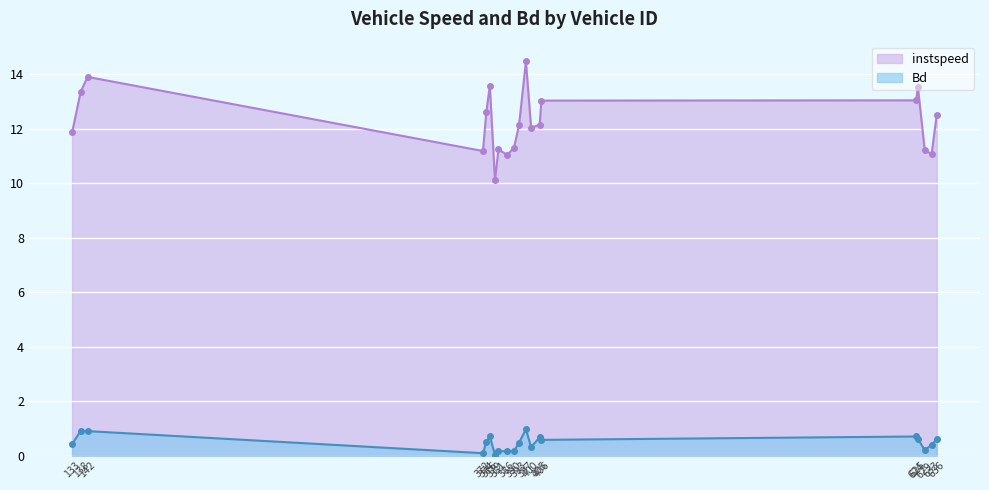

What is the difference between the highest and lowest values at 397?

13.5